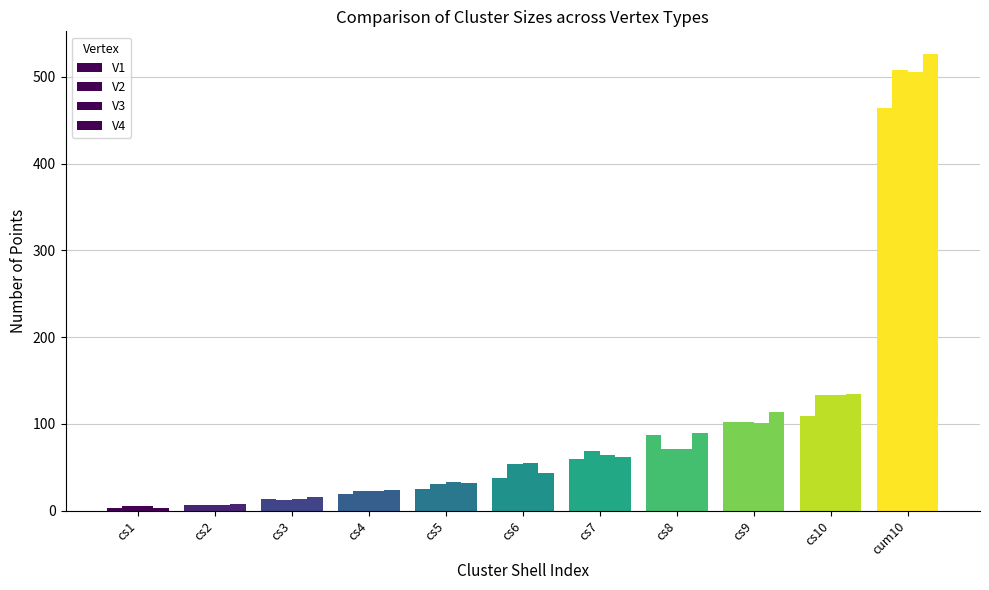

Count the number of categories in the chart.

11